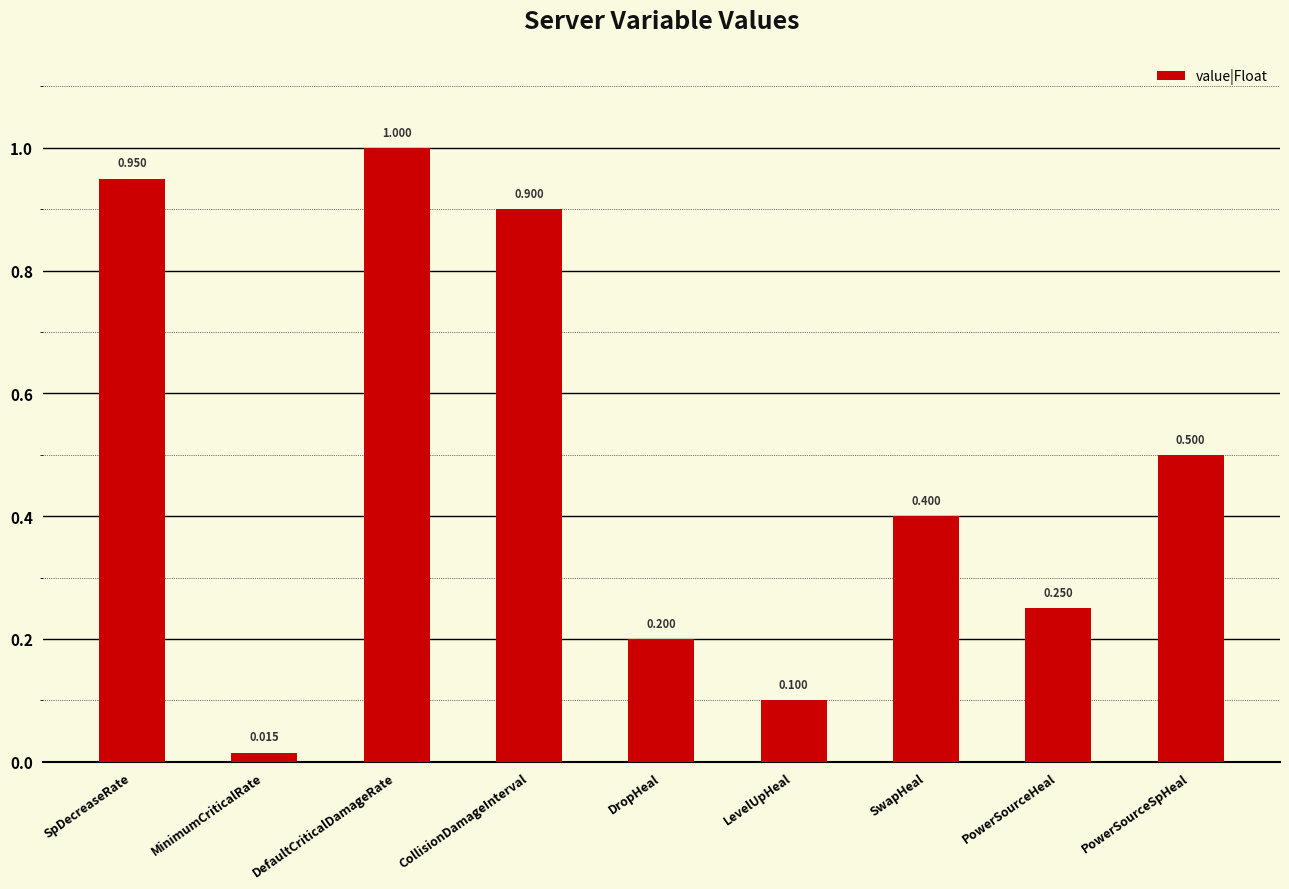

Which label corresponds to the smallest value in the chart?

MinimumCriticalRate